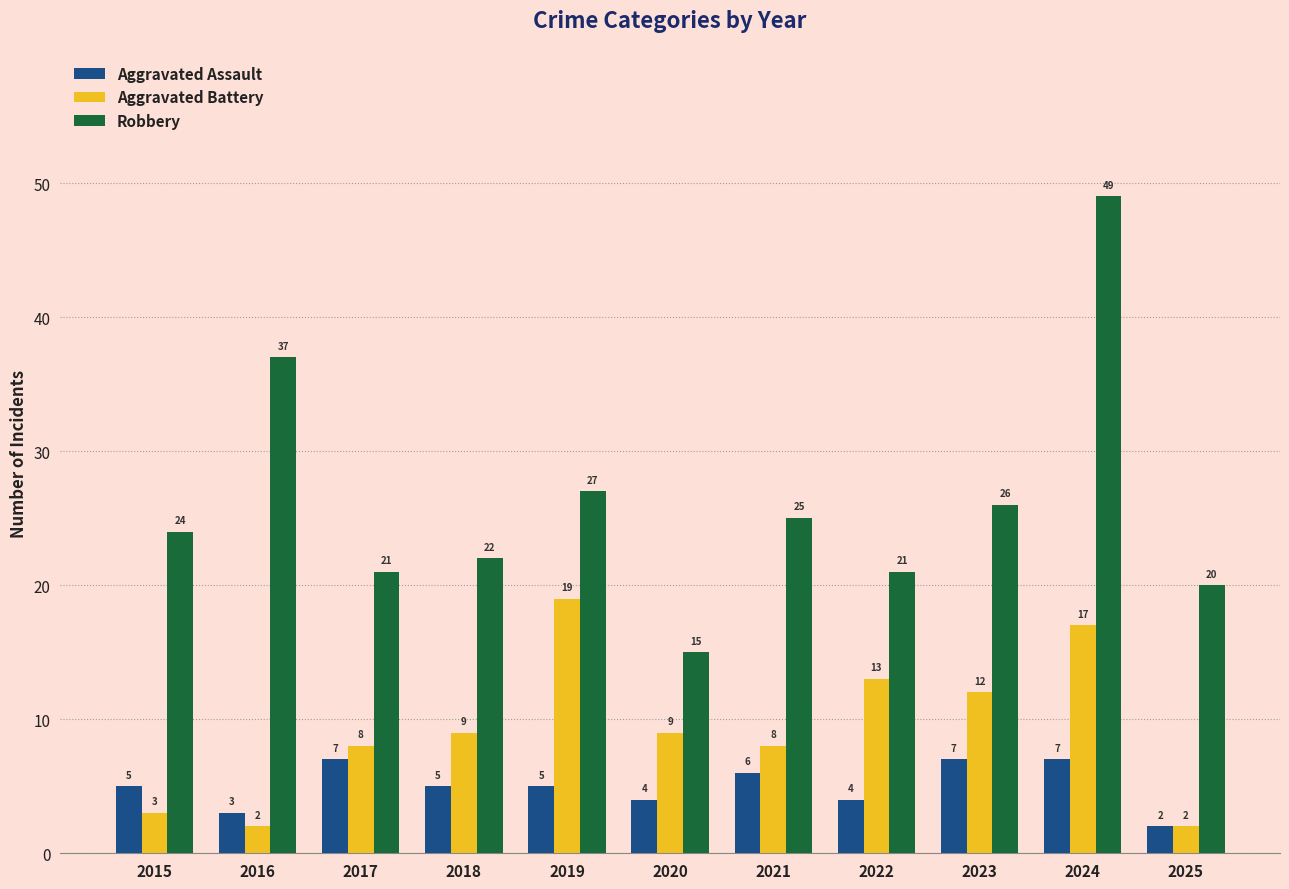

Read the Robbery value at 2018, to the nearest 5.

20